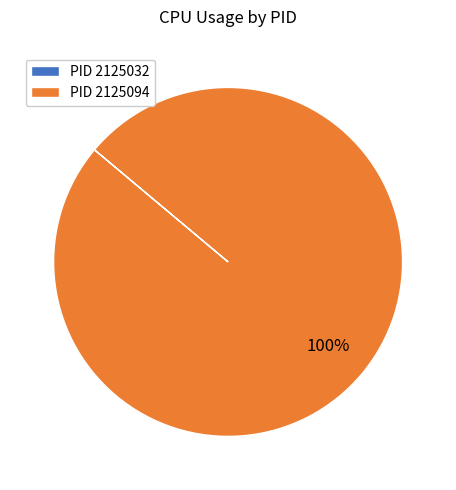

What percentage is the PID 2125094 slice, to the nearest percent?

100%